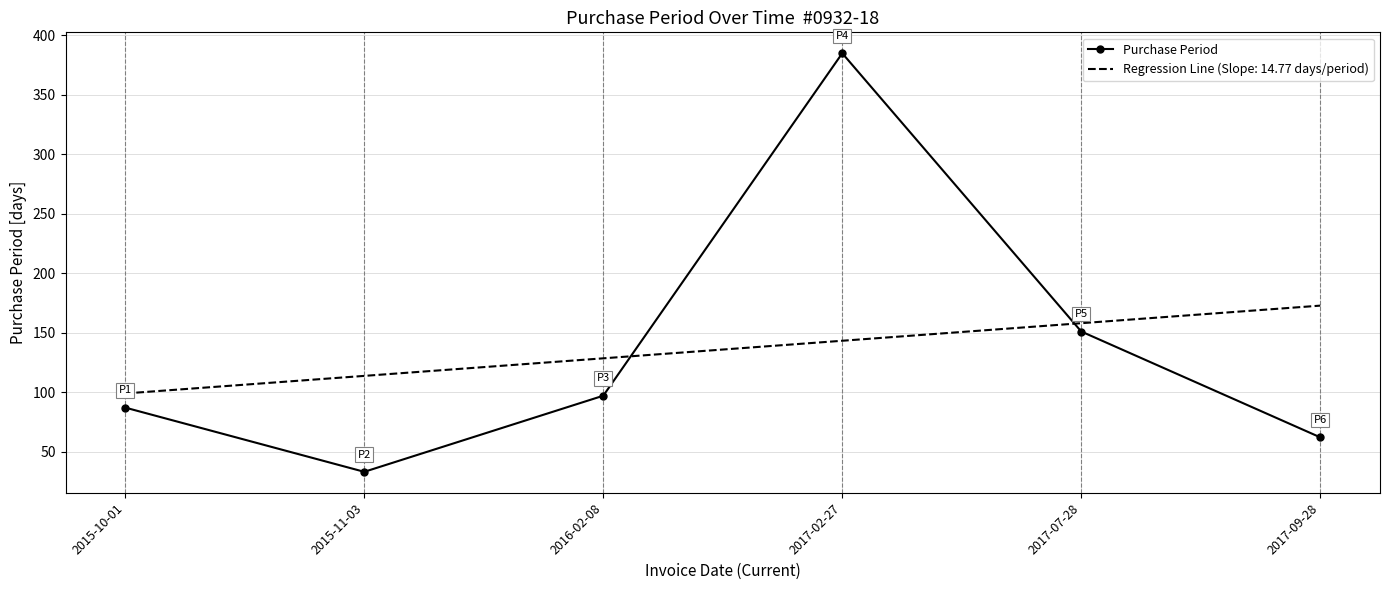

Rank the categories by Purchase Period value from lowest to highest.

2015-11-03, 2017-09-28, 2015-10-01, 2016-02-08, 2017-07-28, 2017-02-27